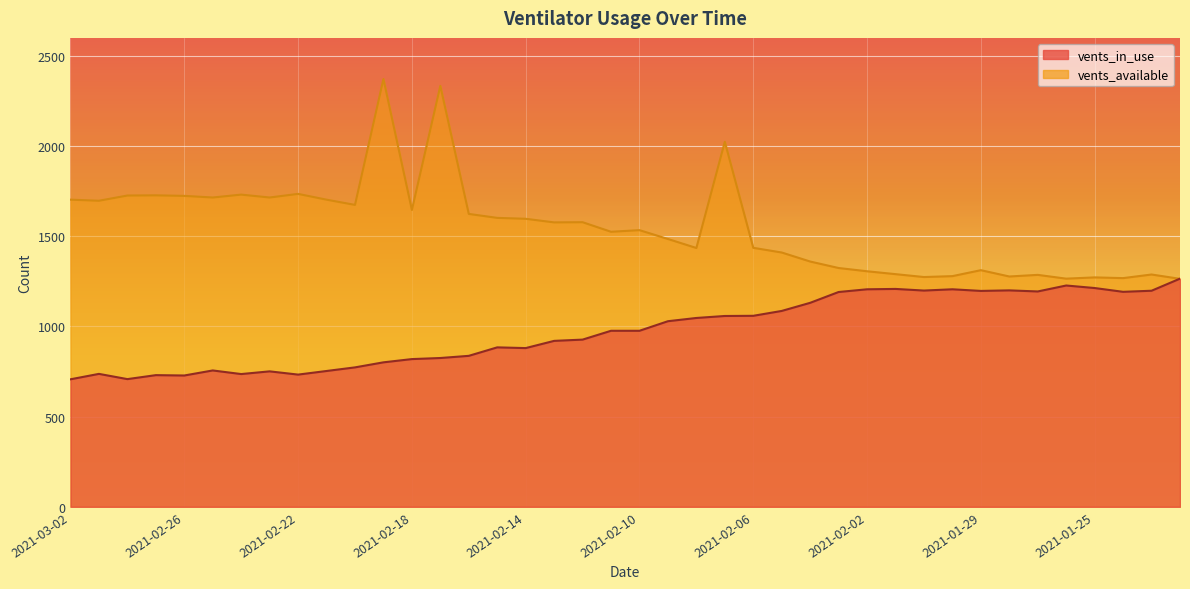

What is the average value of the vents_available series?

1552